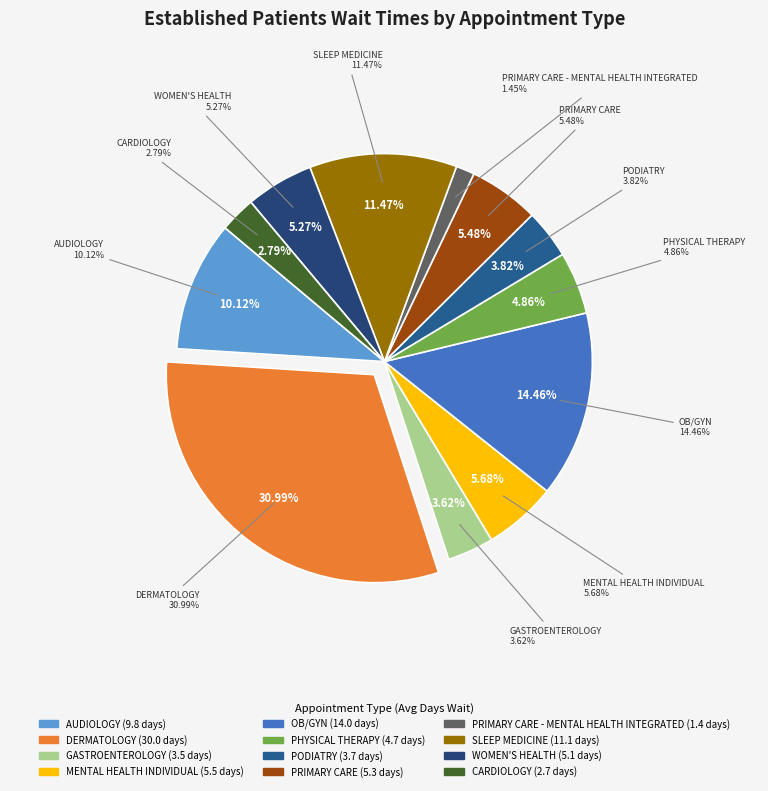

Count the number of slices in the pie.

12